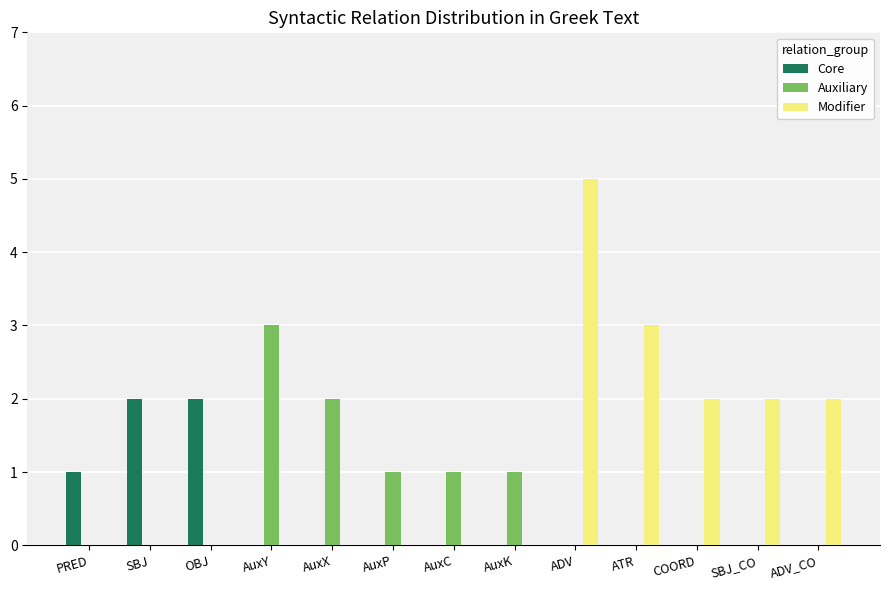

What is the sum of all Auxiliary values?

8